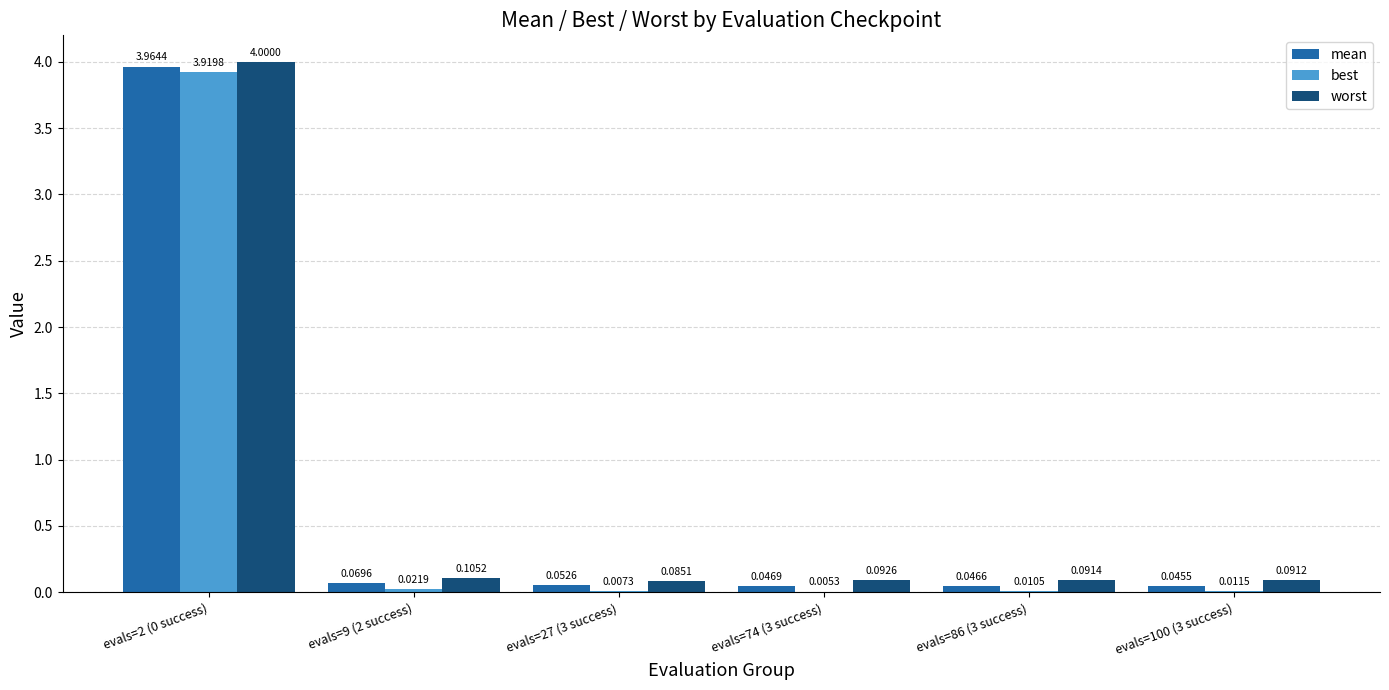

What is the maximum value for worst?

4.0